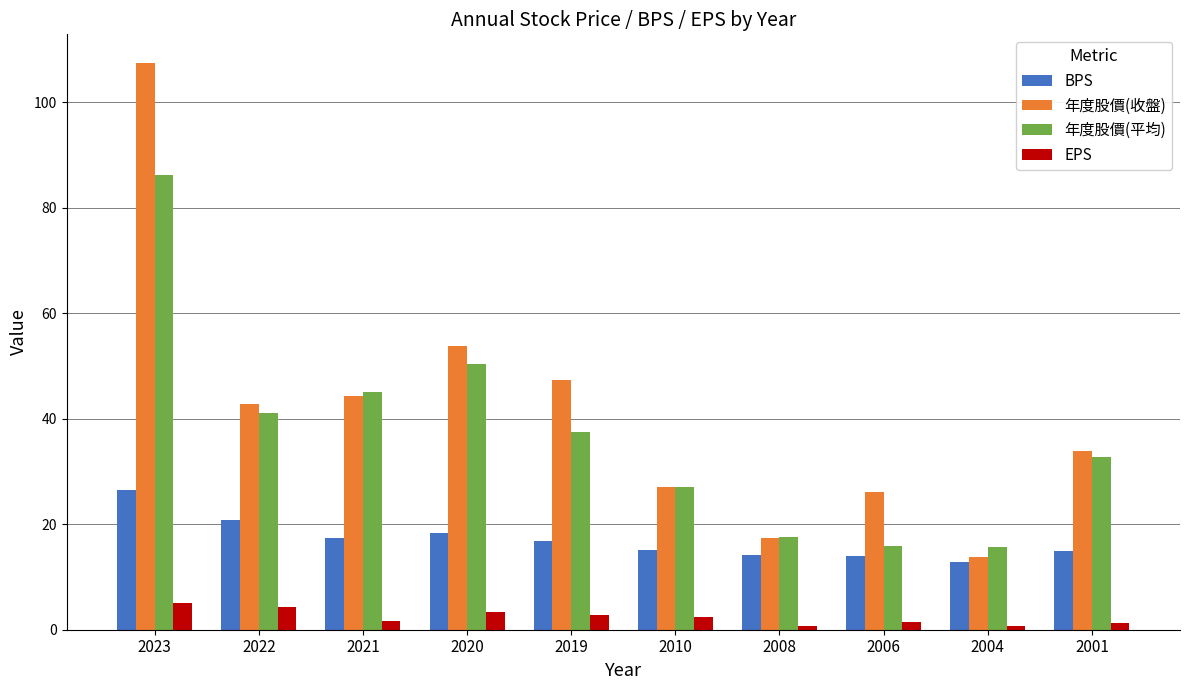

Which series has the widest spread of values?

年度股價(收盤)